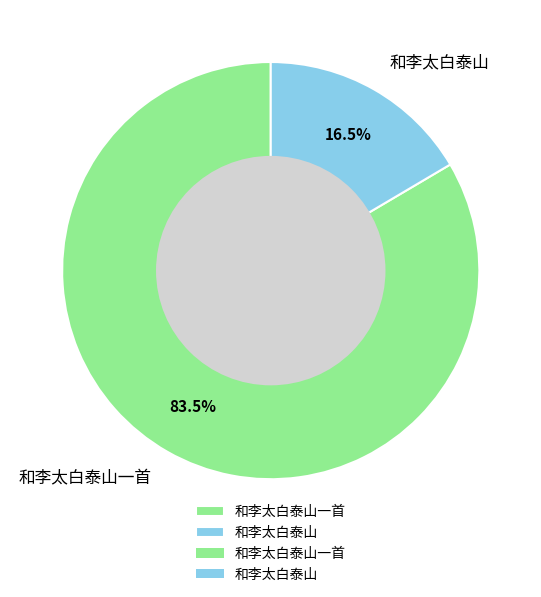

What is the majority slice?

和李太白泰山一首